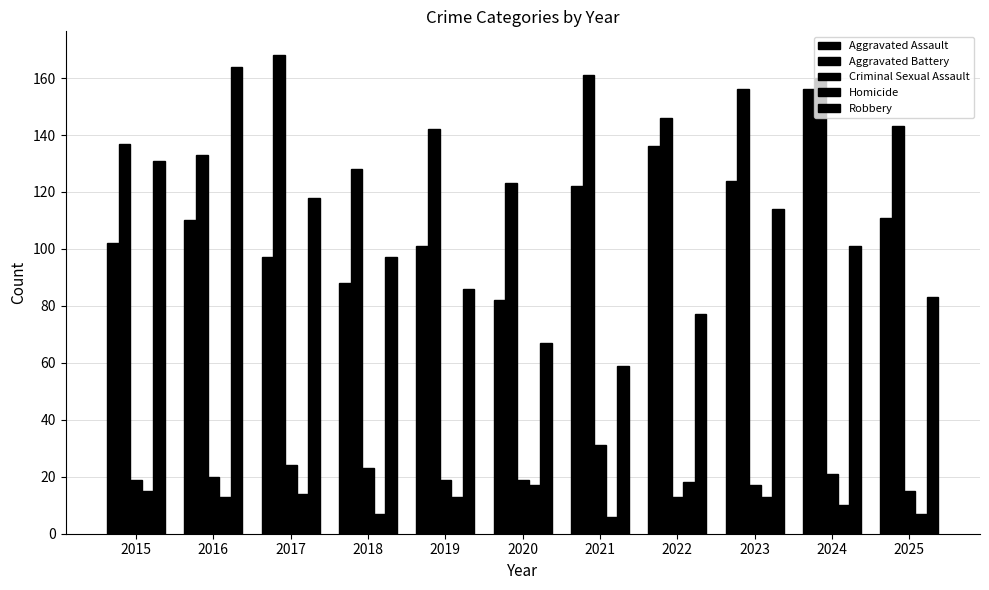

The Aggravated Assault series shows 82 at 2020. True or false?

True